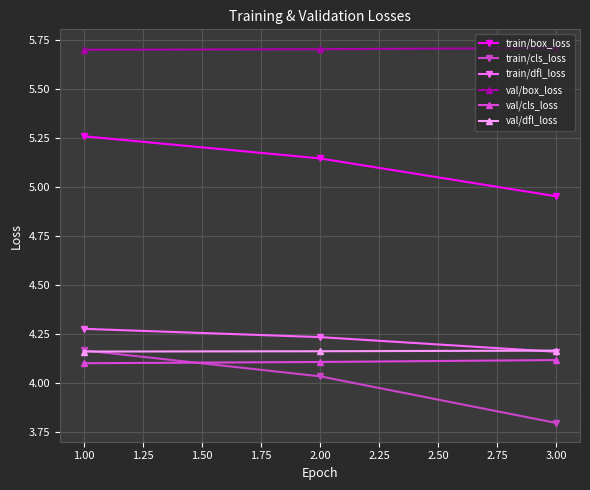

What is the label of the 3rd point from the left?

3.00